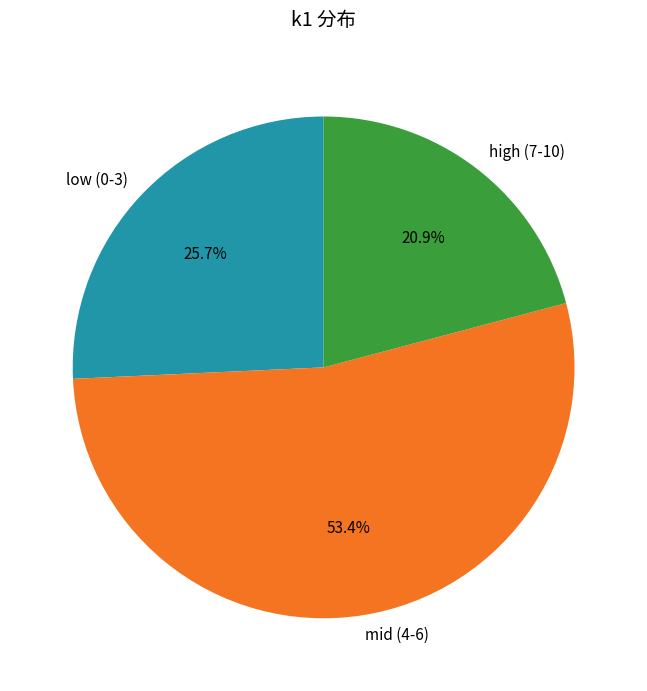

Approximately how many times larger is the value at high (7-10) compared to low (0-3)?

0.8